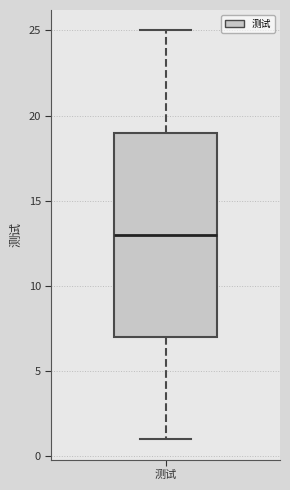

Where is the lower edge of the box for 测试 on the y-axis? The values are not printed on the chart, so give them approximately, as read against the axis.

7